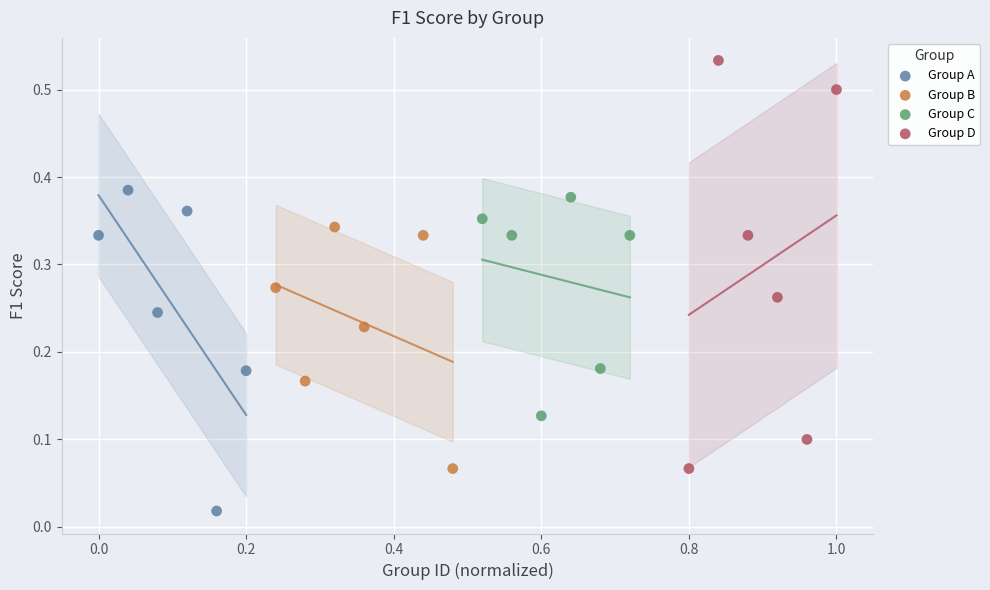

Which series has the widest spread of Y values?

Group D